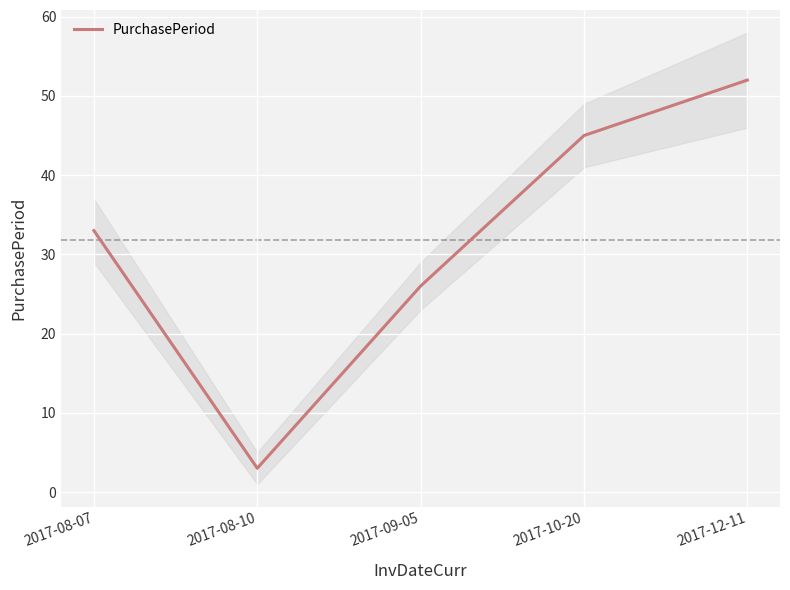

At which label does the data first exceed 33?

2017-10-20